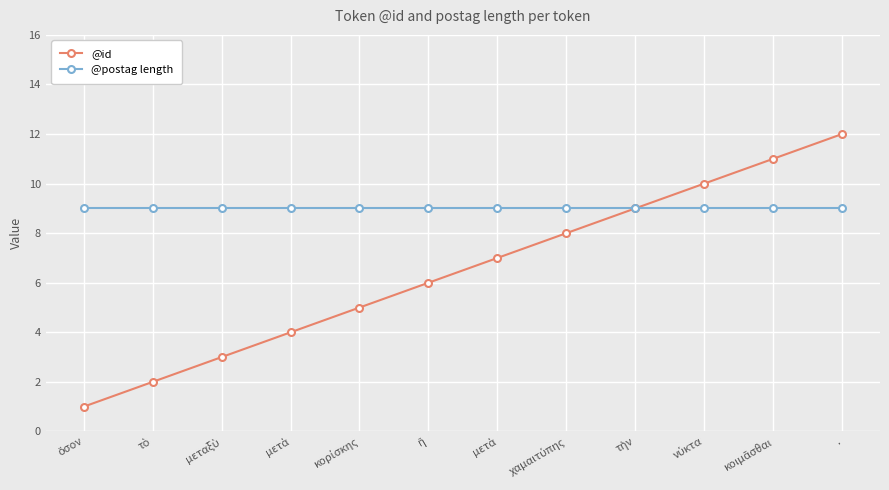

True or false: @postag length and @id cross at least once.

False